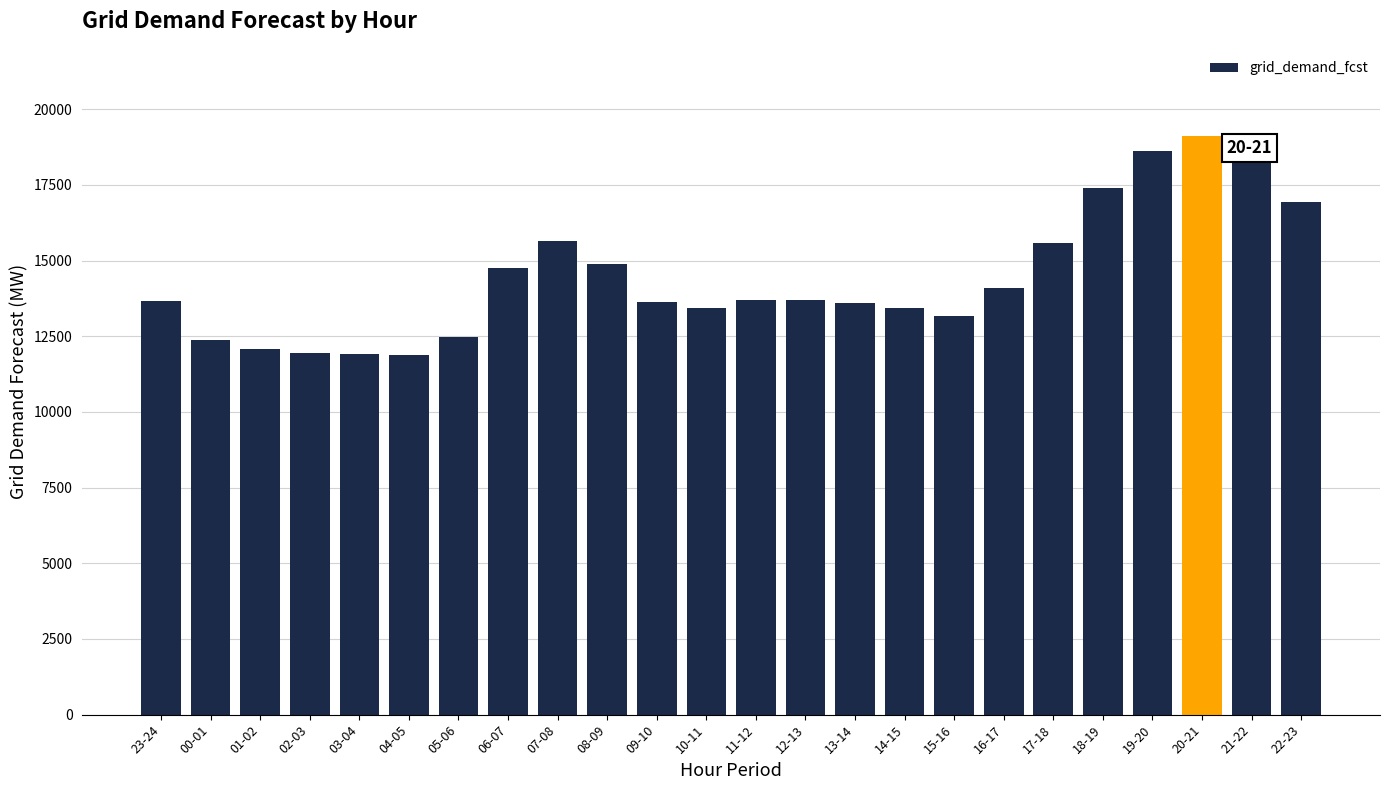

How many values are below 13686?

12